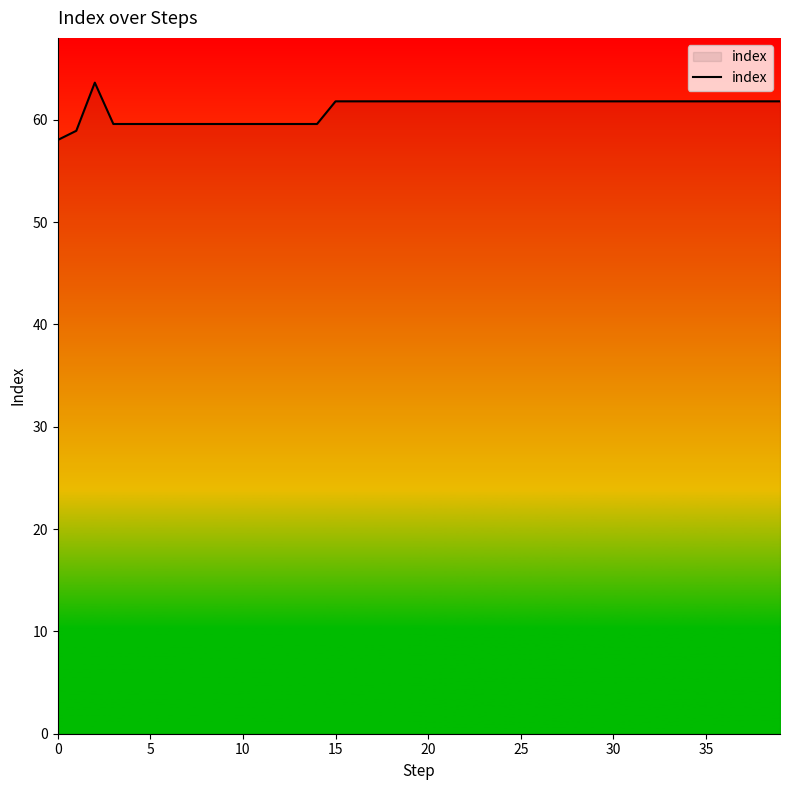

What is the minimum value shown in the chart?

58.0